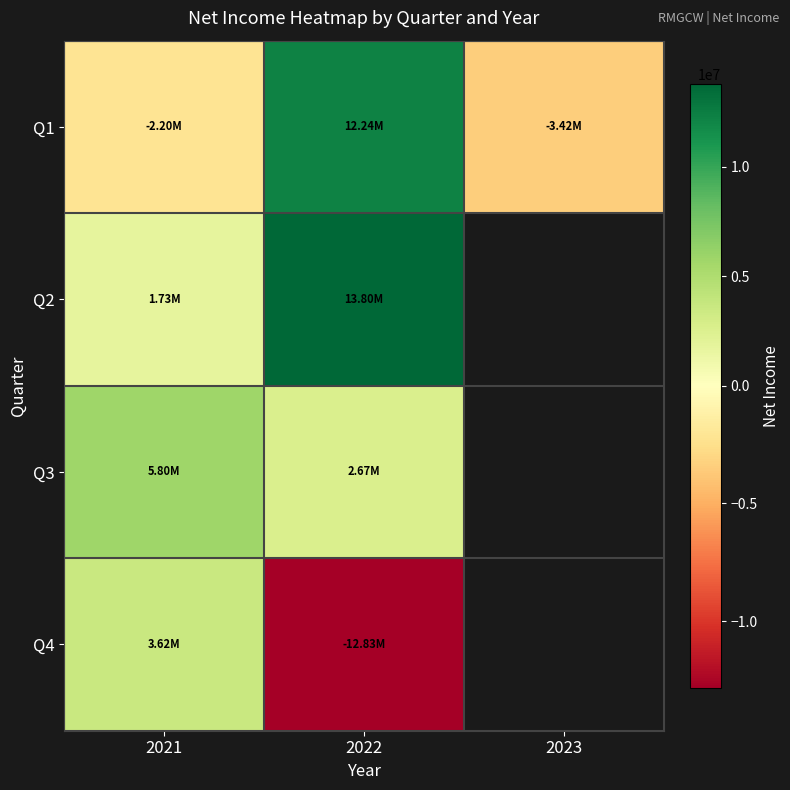

What is the sum of the Q4 values at 2022 and 2021?

-9208897.0